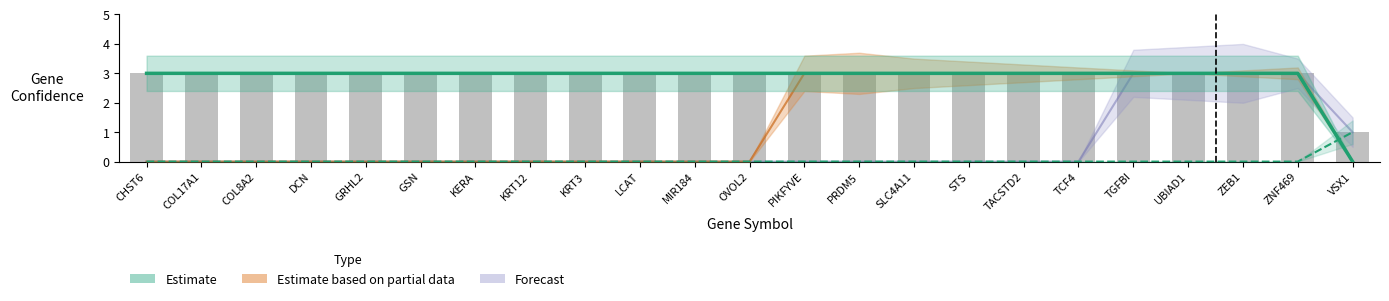

What is the greatest value displayed?

3